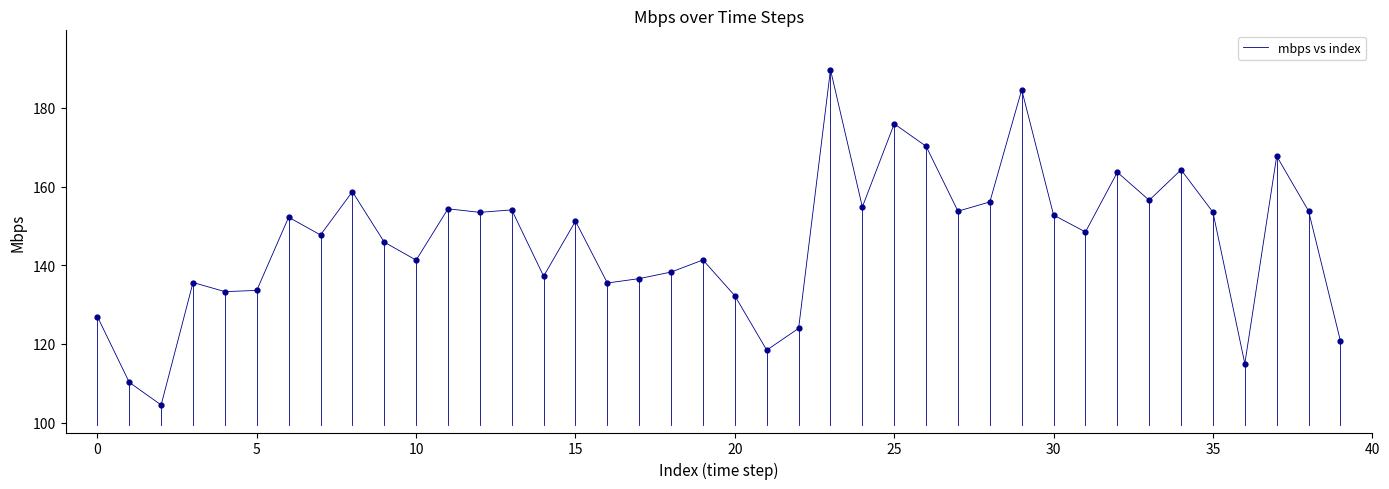

What is the difference between the maximum and minimum values?

85.2